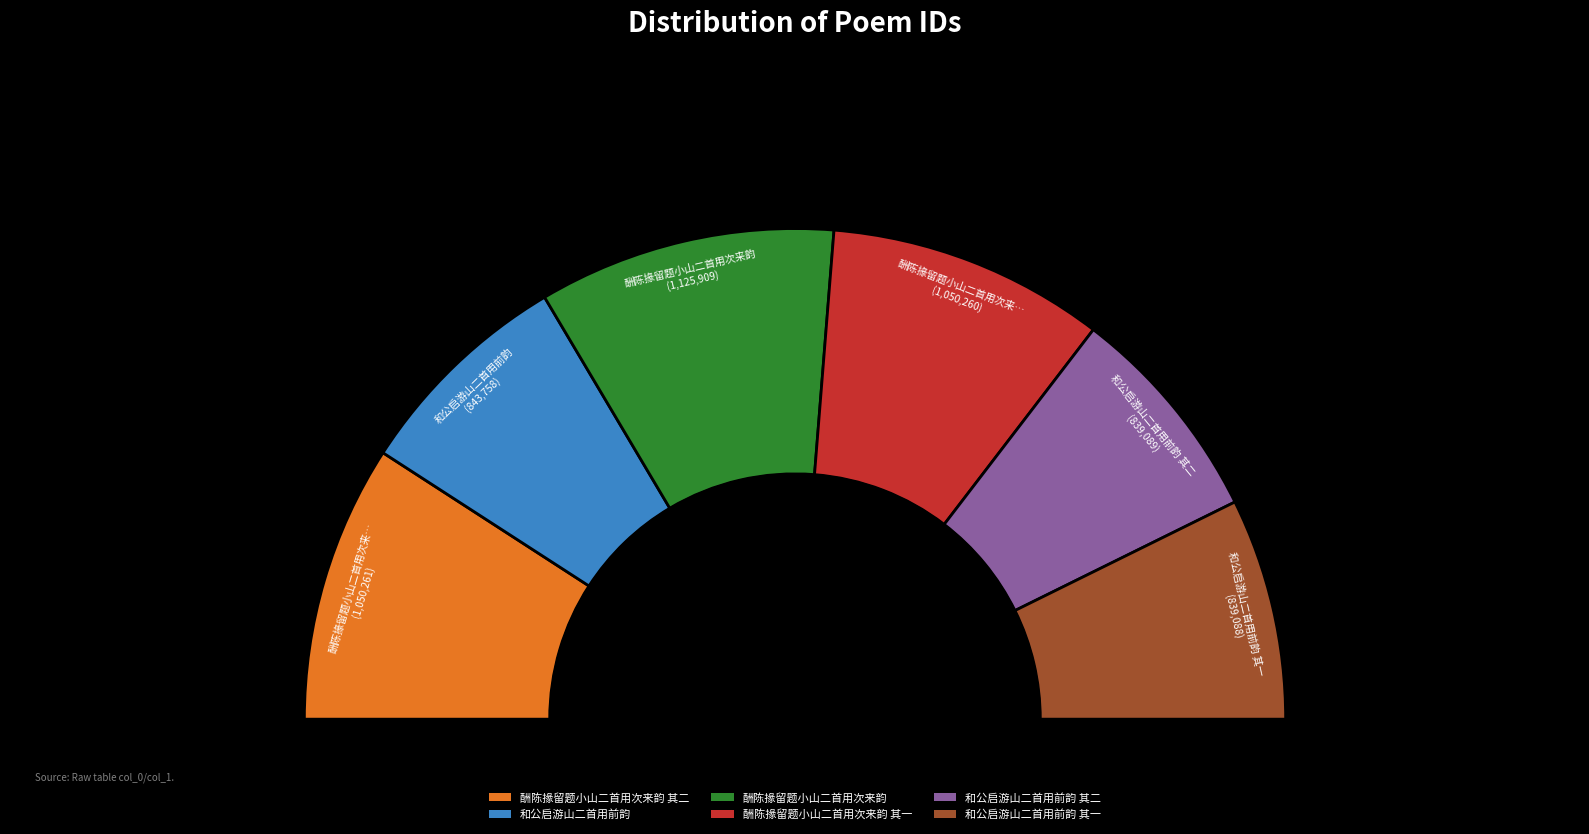

What is the change in value from 酬陈掾留题小山二首用次来韵 to 和公启游山二首用前韵 其一?

-286821